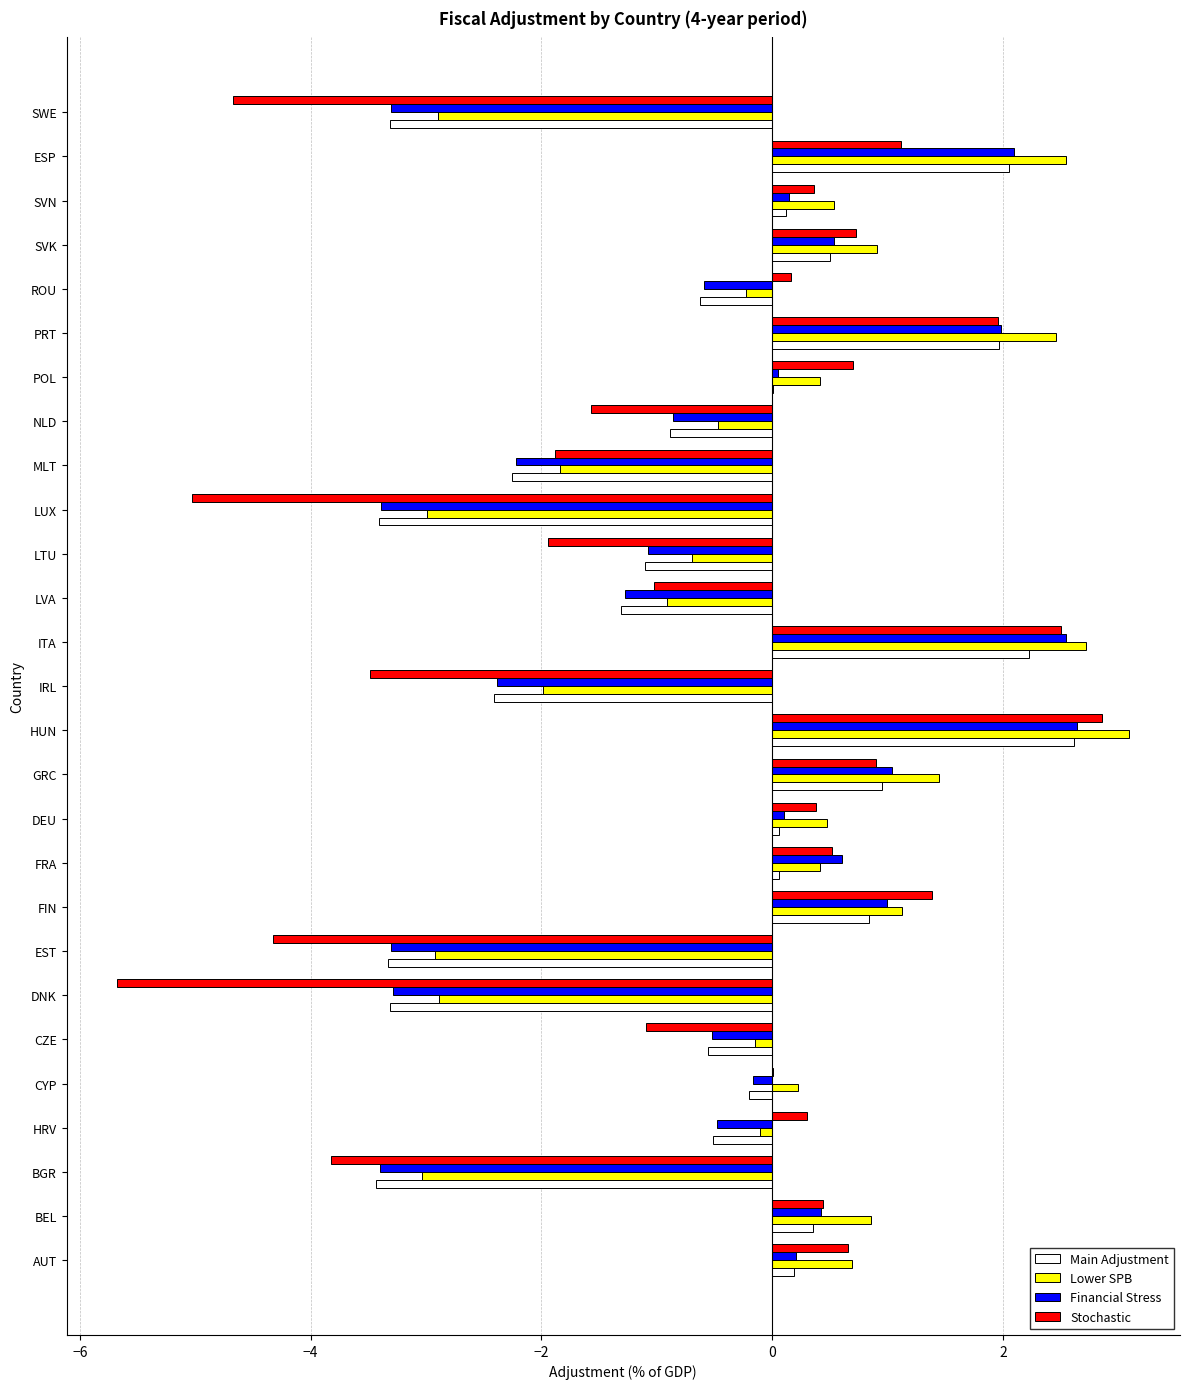

At which category is the sum across all series the highest?

HUN